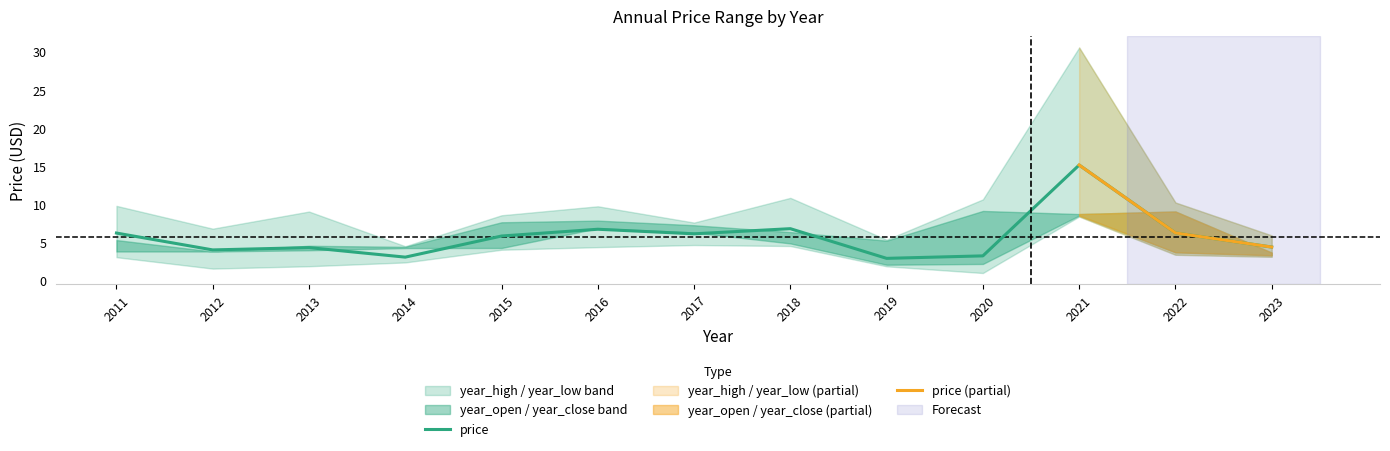

What is the average value of the year_open series?

5.5